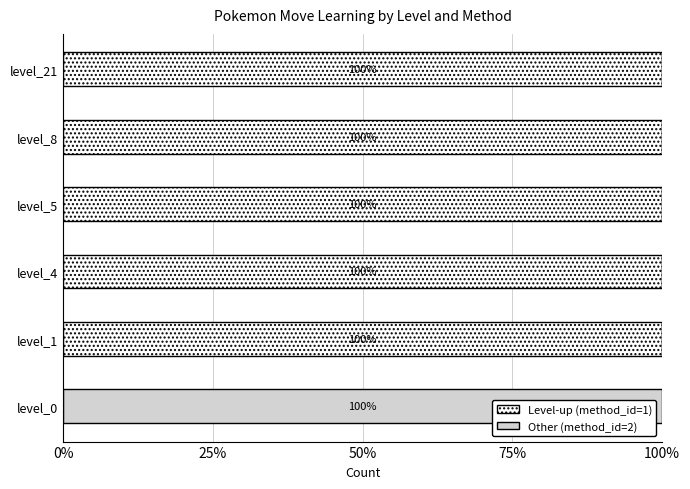

Reading right to left, what are all the values shown in this chart?

Level-up method (method_id=1): 1	1	1	1	1	0
Other method (method_id=2): 0	0	0	0	0	1